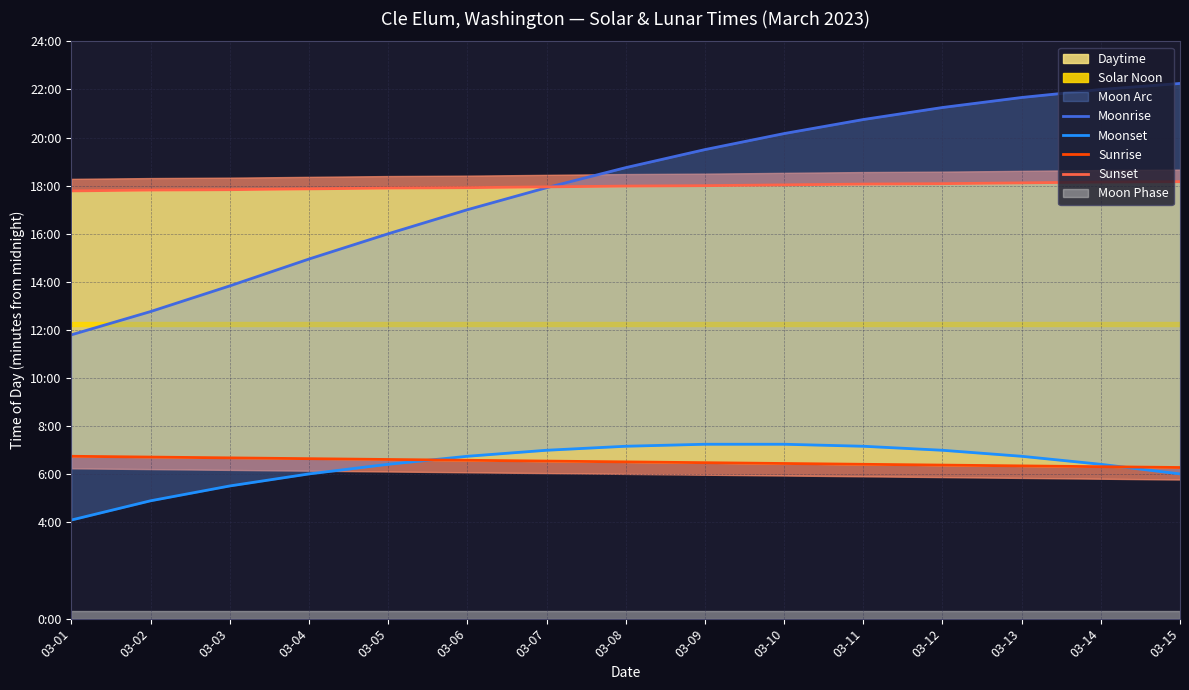

What is the value of the Sunset point at the 6th from the left?

1075